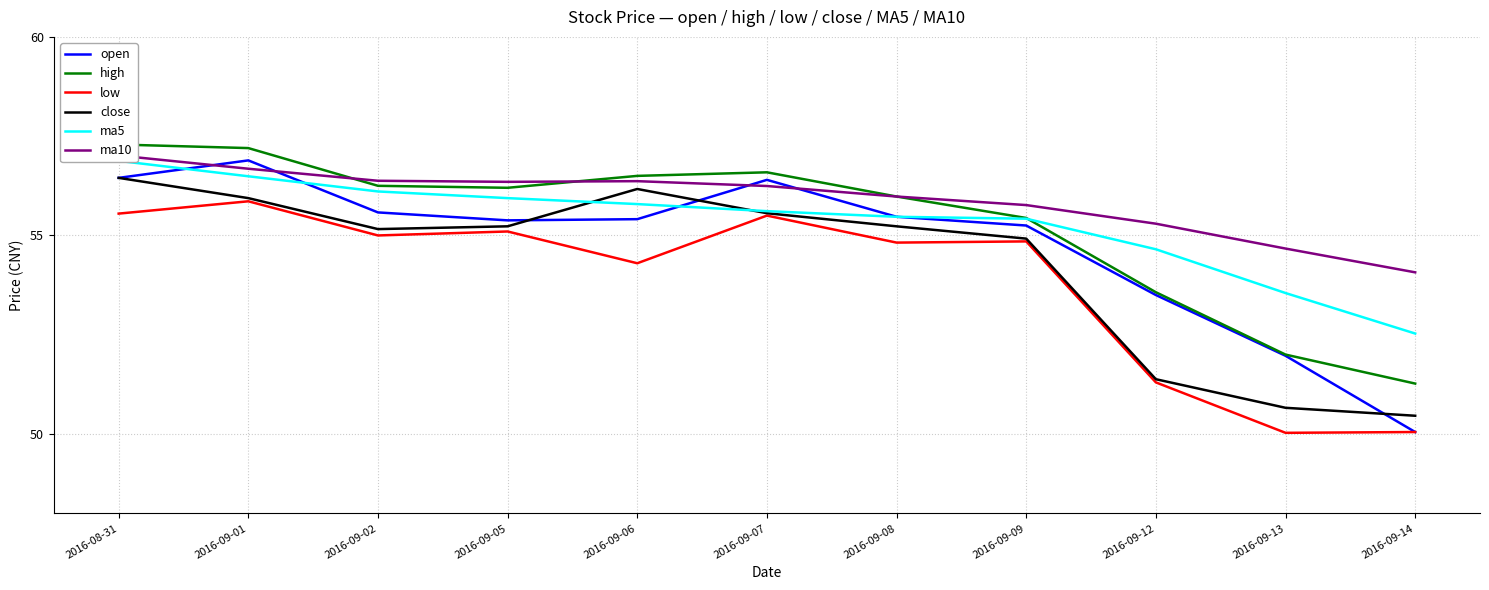

Where is ma5 nearest to the value 54?

2016-09-13